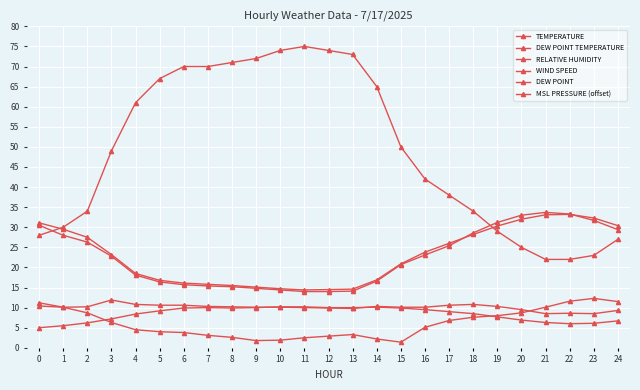

List the series in order of their peak value, highest first.

RELATIVE HUMIDITY, DEW POINT TEMPERATURE, TEMPERATURE, WIND SPEED, DEW POINT, MSL PRESSURE (offset)